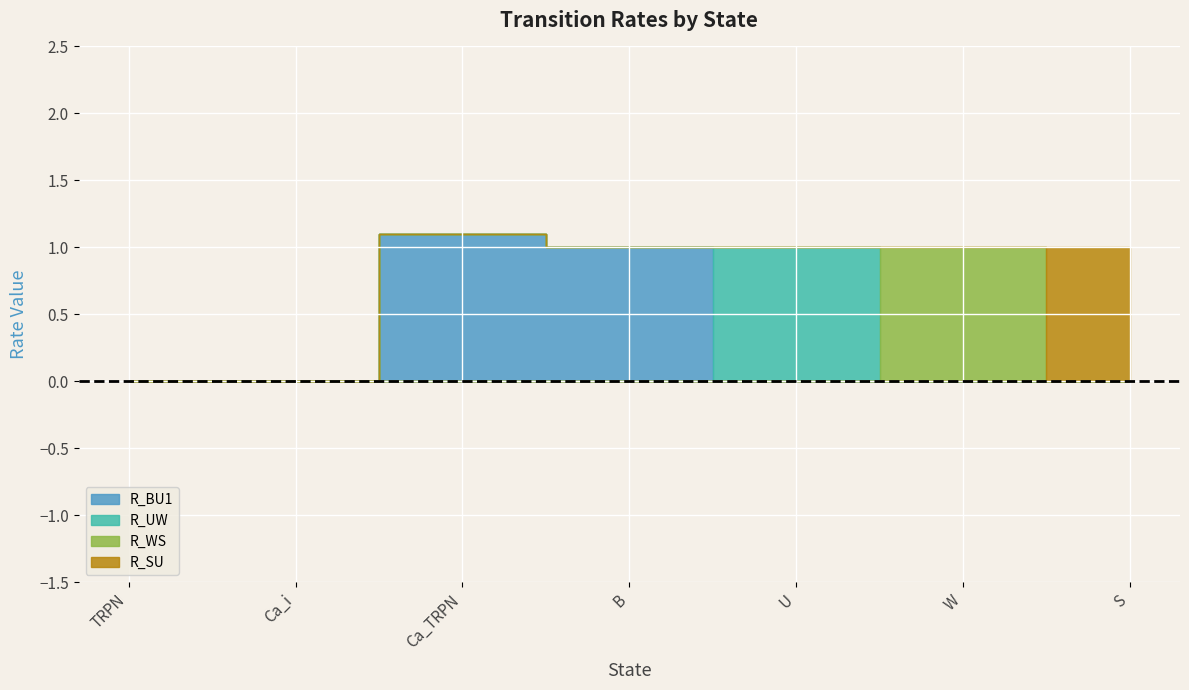

How many values in R_UW are above zero?

1